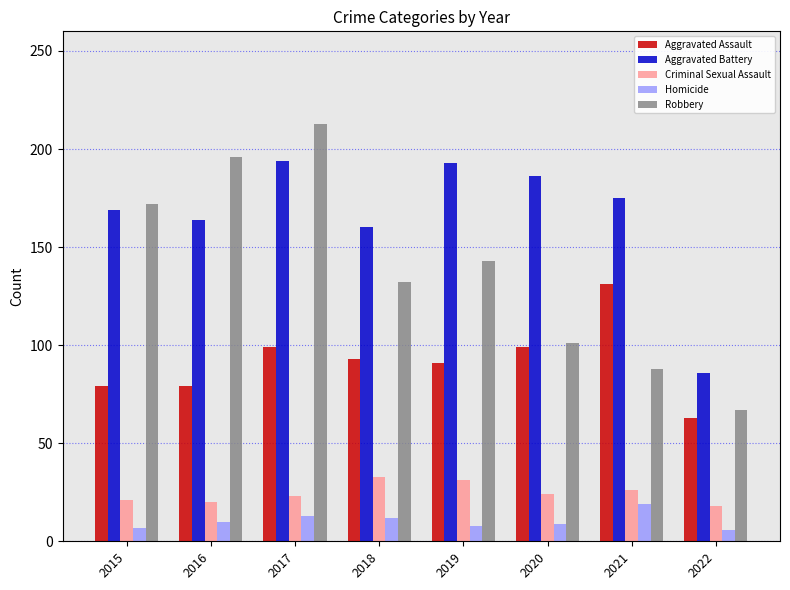

What is the sum of the Criminal Sexual Assault values at 2019 and 2018?

64